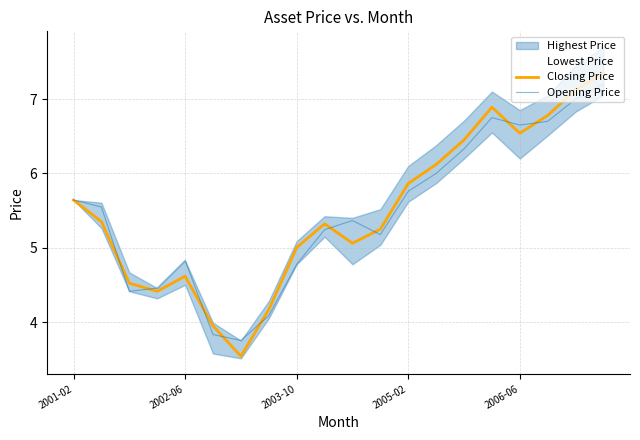

The value of Opening Price at 19 is 4.1. True or false?

False